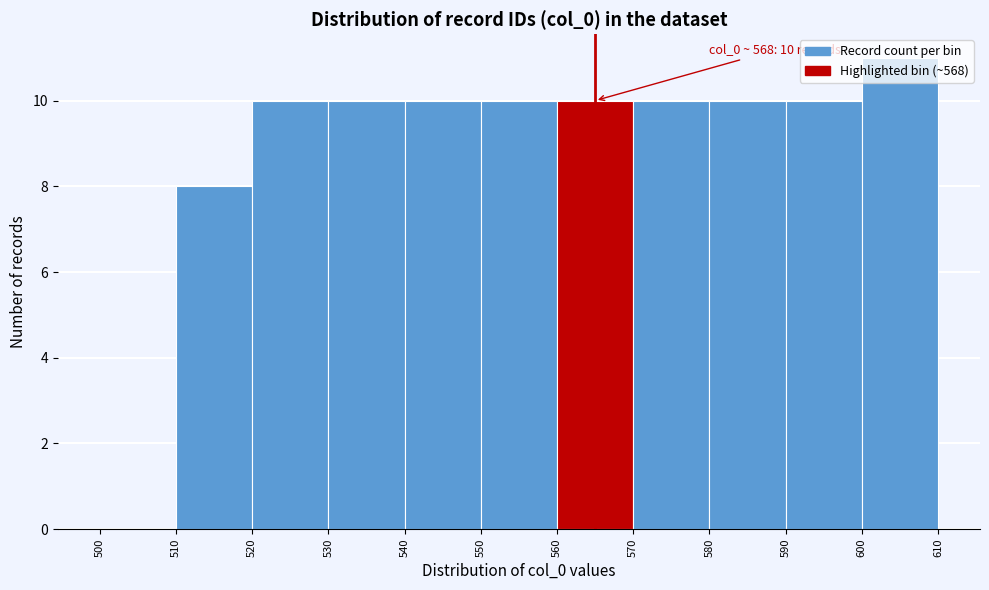

Which range on the x-axis has the tallest bar?

600 to 610